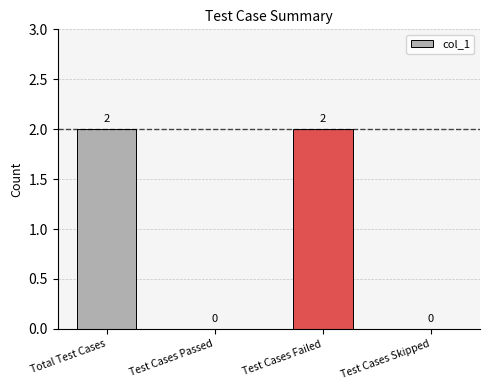

The value at Total Test Cases is 2. True or false?

True